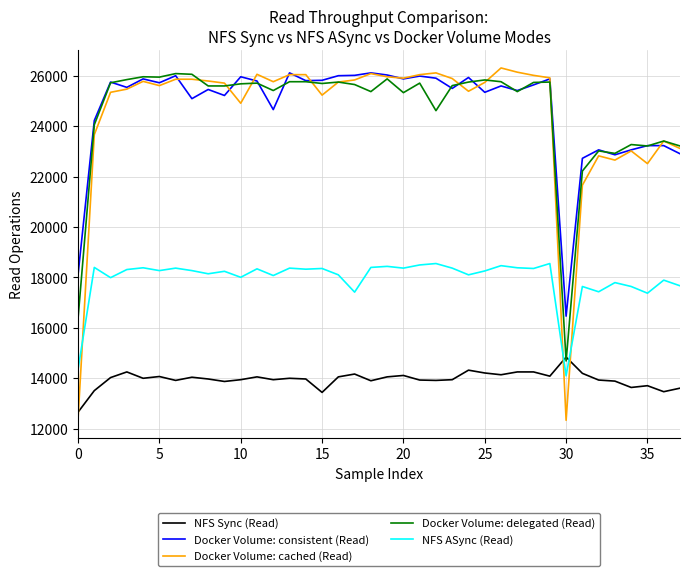

In NFS Sync (Read), how many points are lower than both neighbors (excluding endpoints)?

11